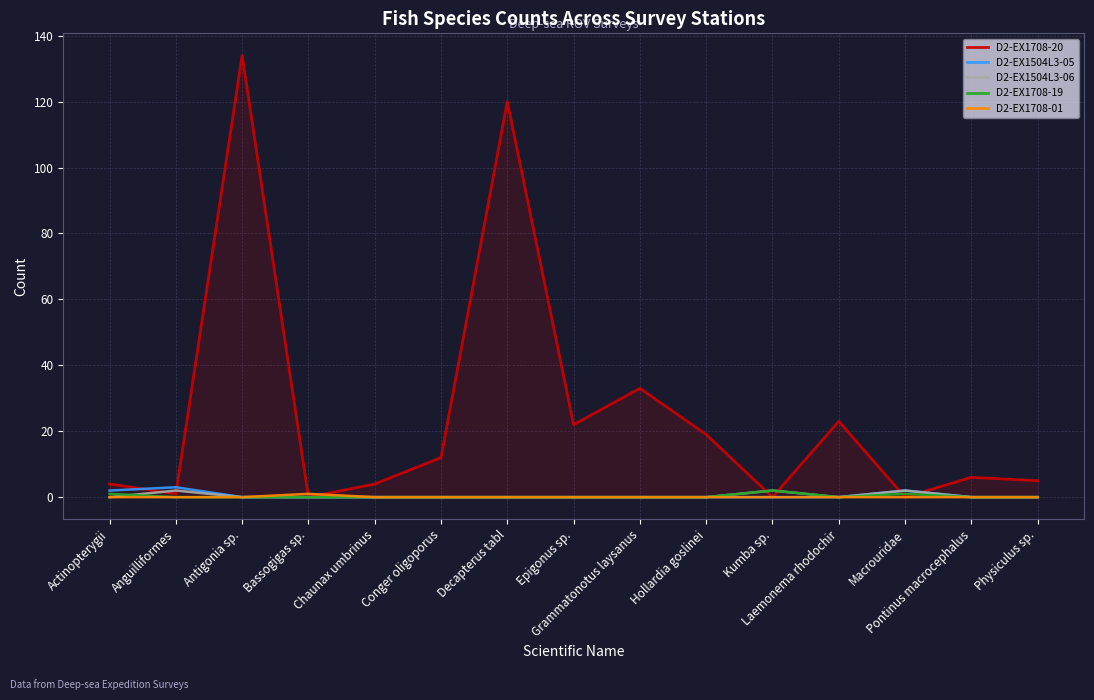

Which series has the widest spread of values?

D2-EX1708-20